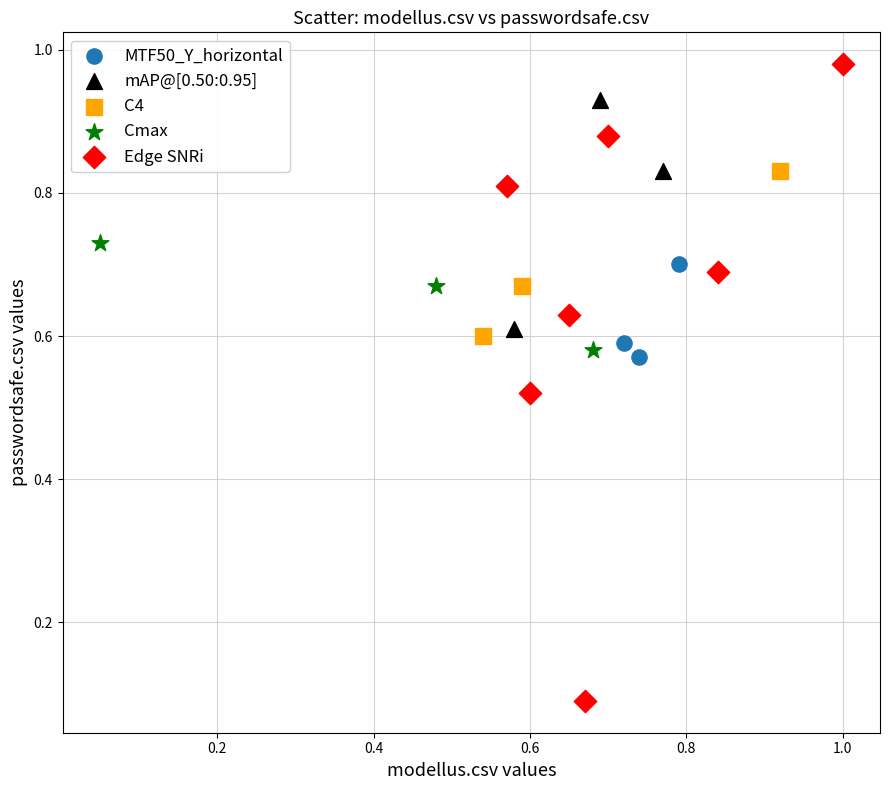

Which series contains the lowest Y value?

Edge SNRi